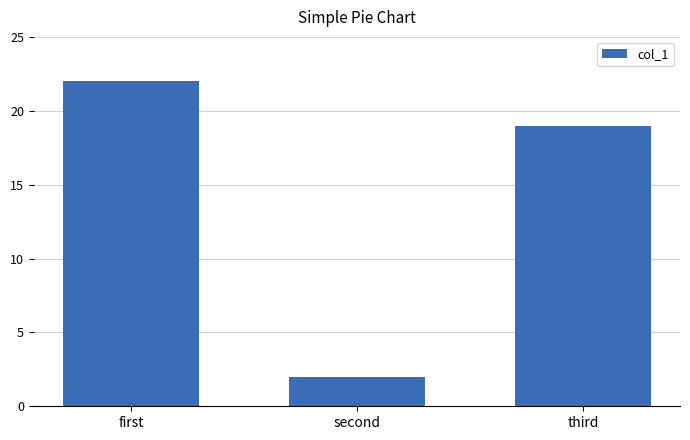

At which label is the value closest to 12?

third